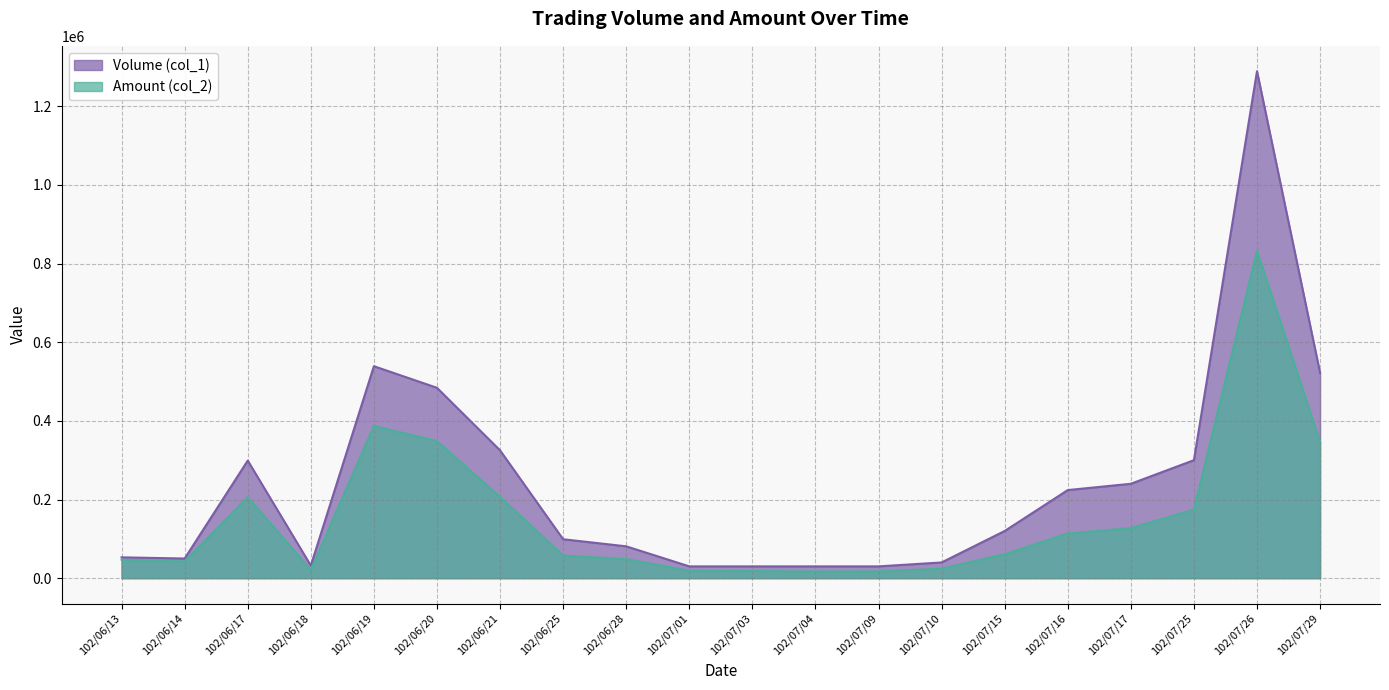

What is the sum of all Volume (col_1) values?

4817000